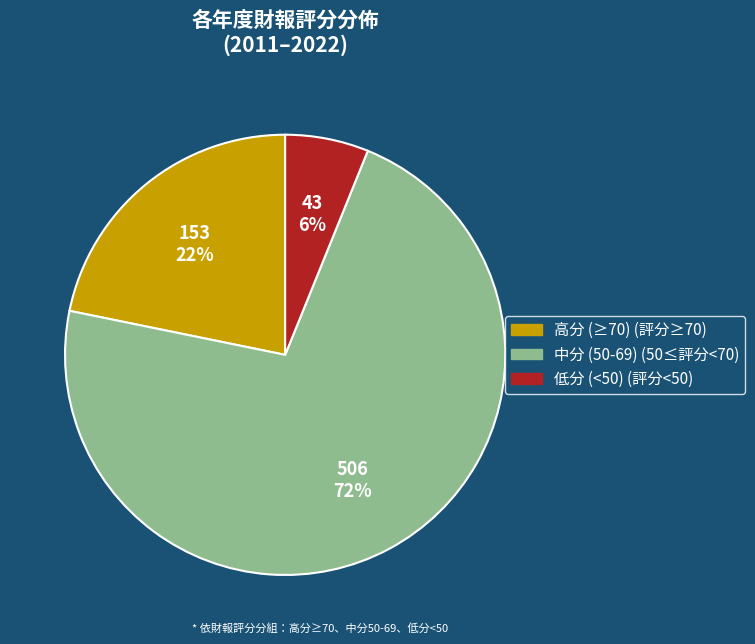

Is there a majority slice in this chart?

Yes